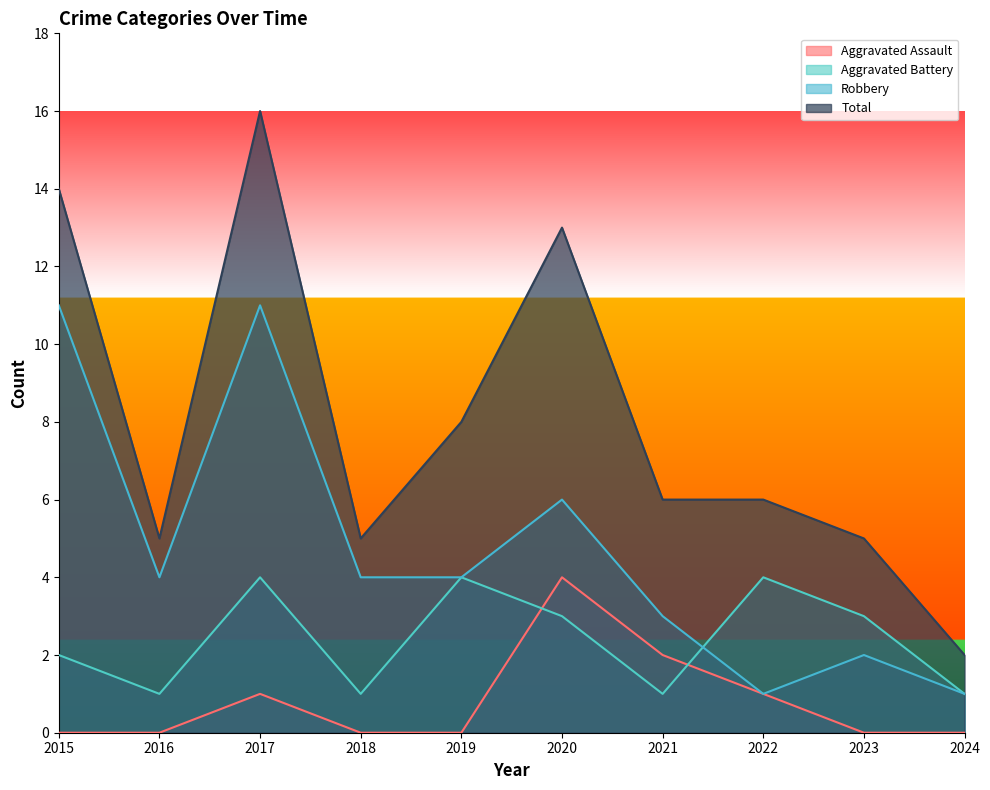

The Total series shows 5 at 2023. True or false?

True